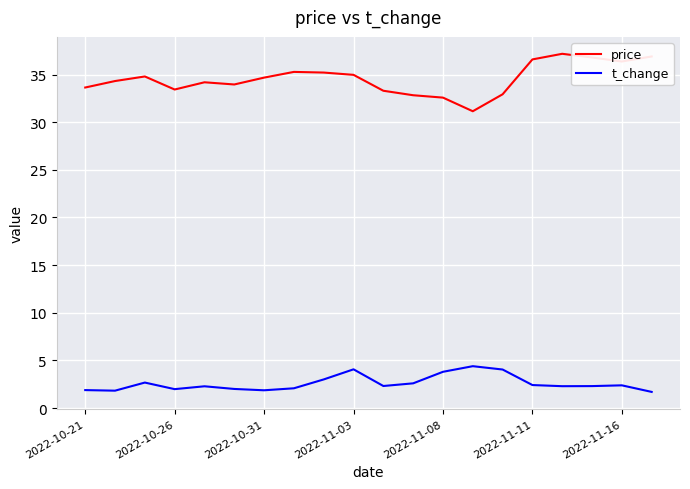

True or false: price and t_change cross at least once.

False